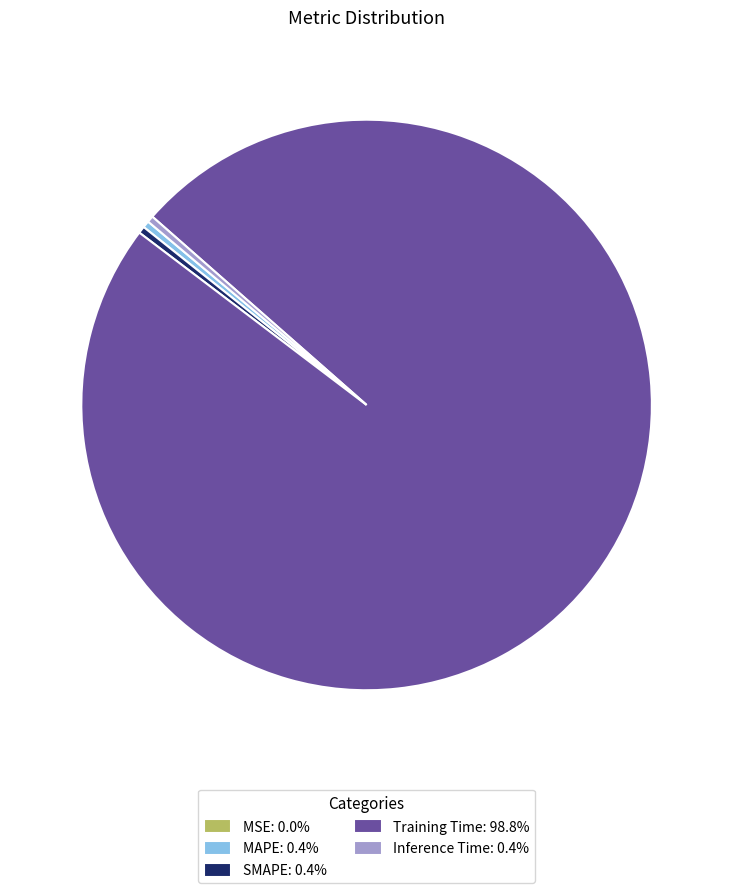

Do SMAPE: 0.4% and Inference Time: 0.4% together represent more than half of the pie?

No